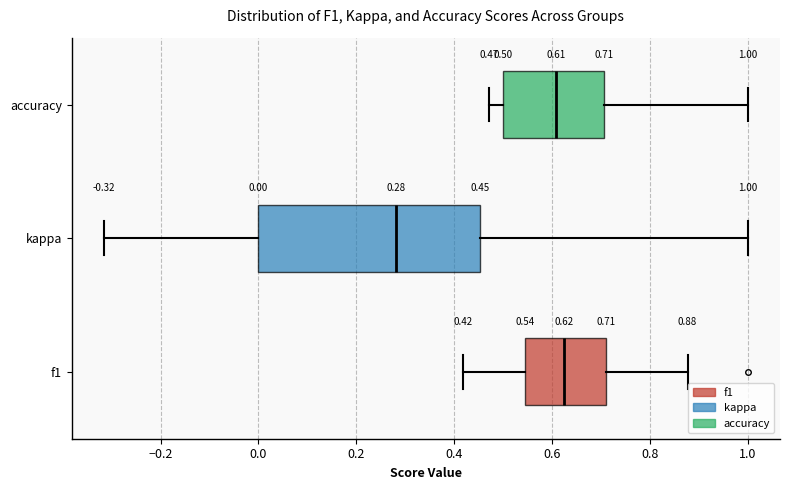

Comparing the boxes themselves (not the whiskers), which one is the widest?

kappa